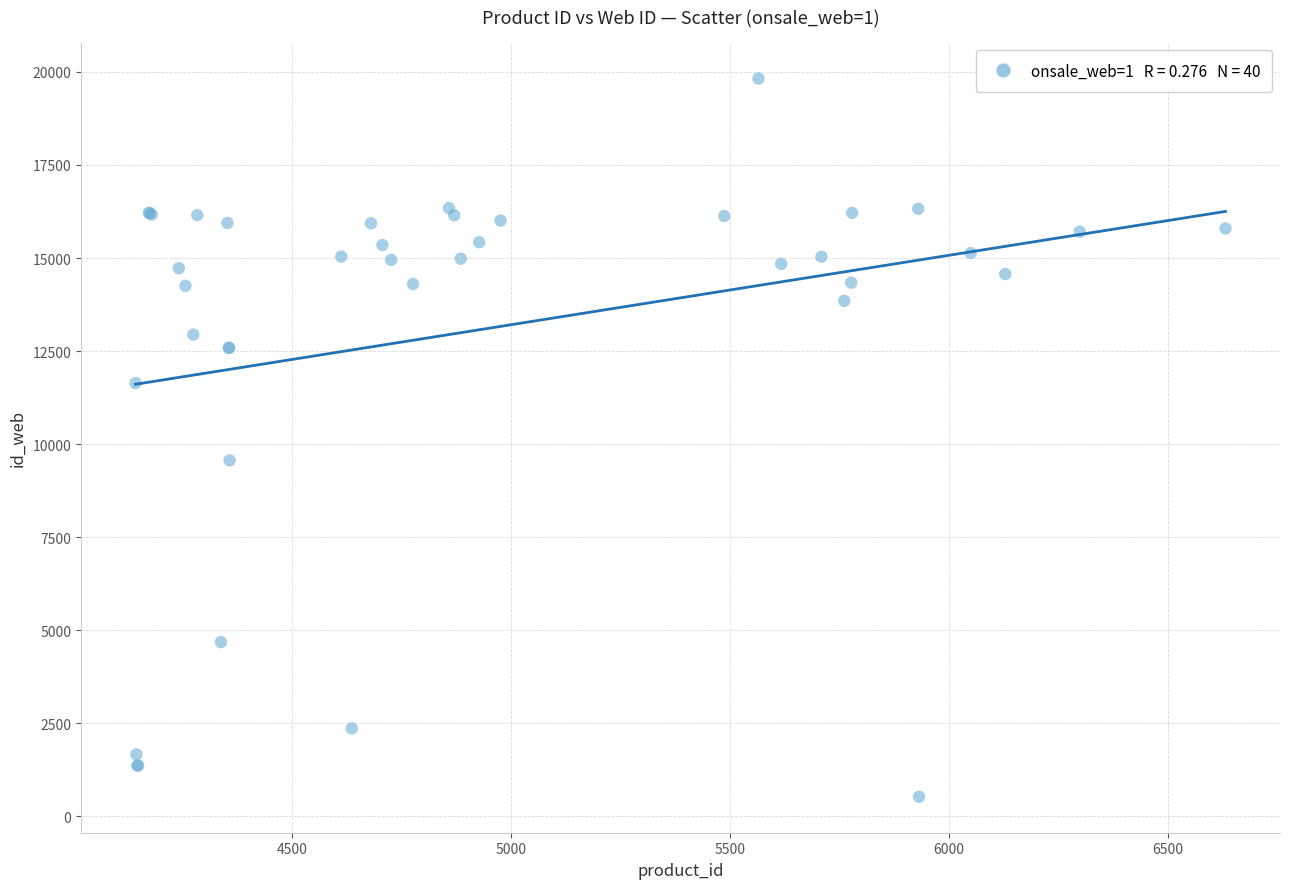

What Y value in the scatter plot is closest to 10172?

9562